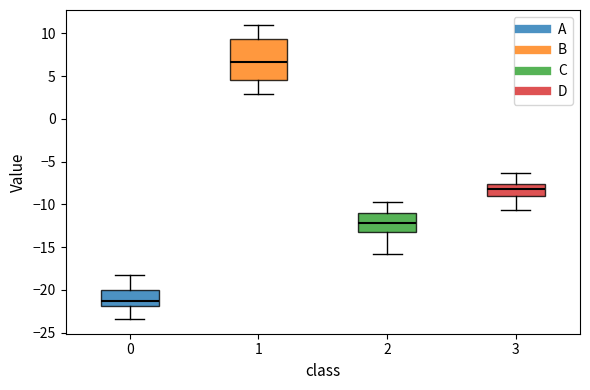

Where is the lower edge of the box at x = 3 on the y-axis? The values are not printed on the chart, so give them approximately, as read against the axis.

-9.0